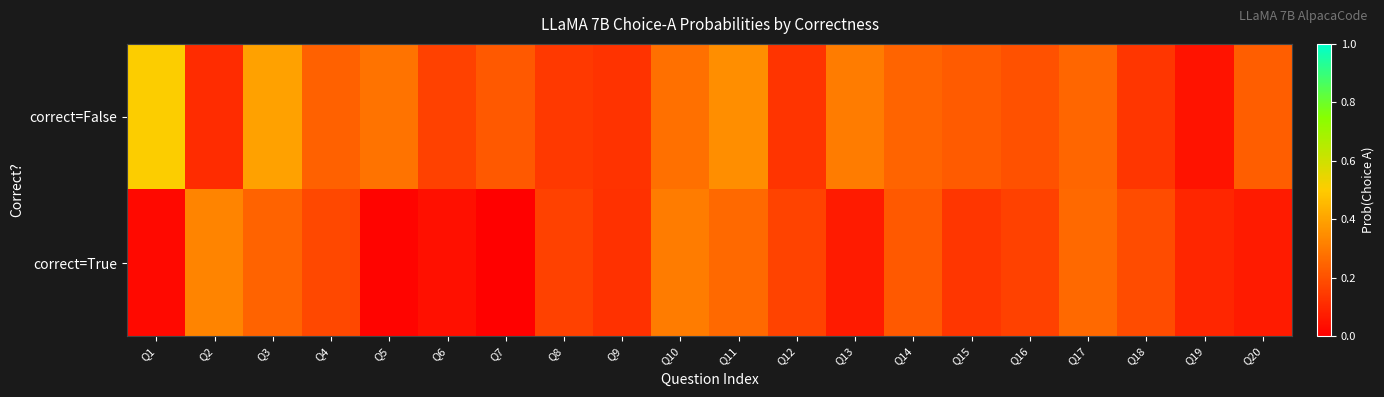

At Q2, list the series in order from smallest to largest.

correct=False, correct=True